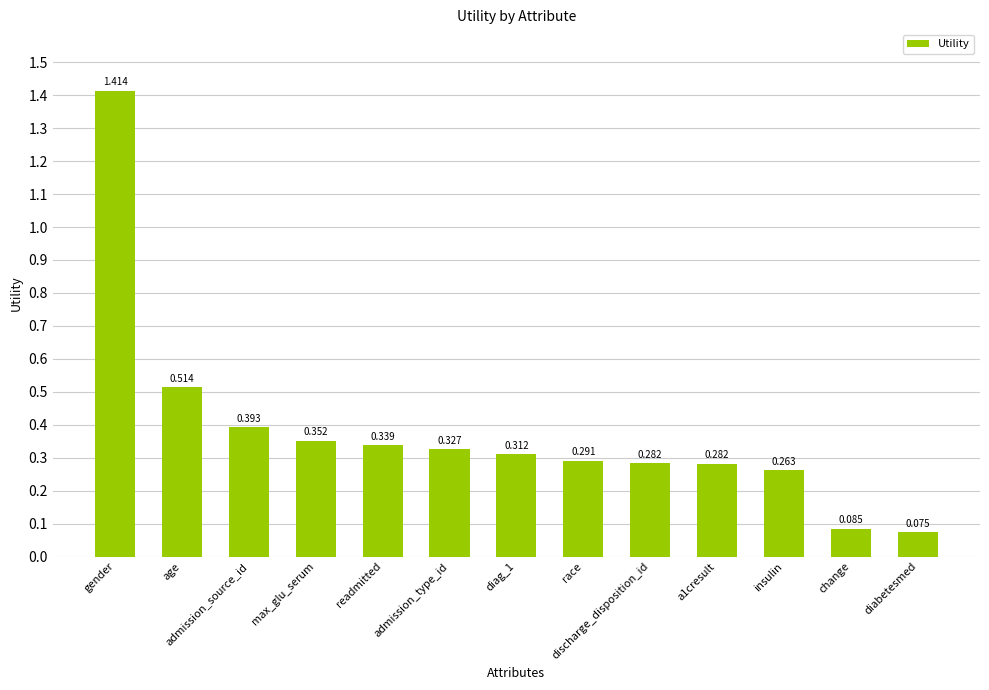

Count the number of categories in the chart.

13